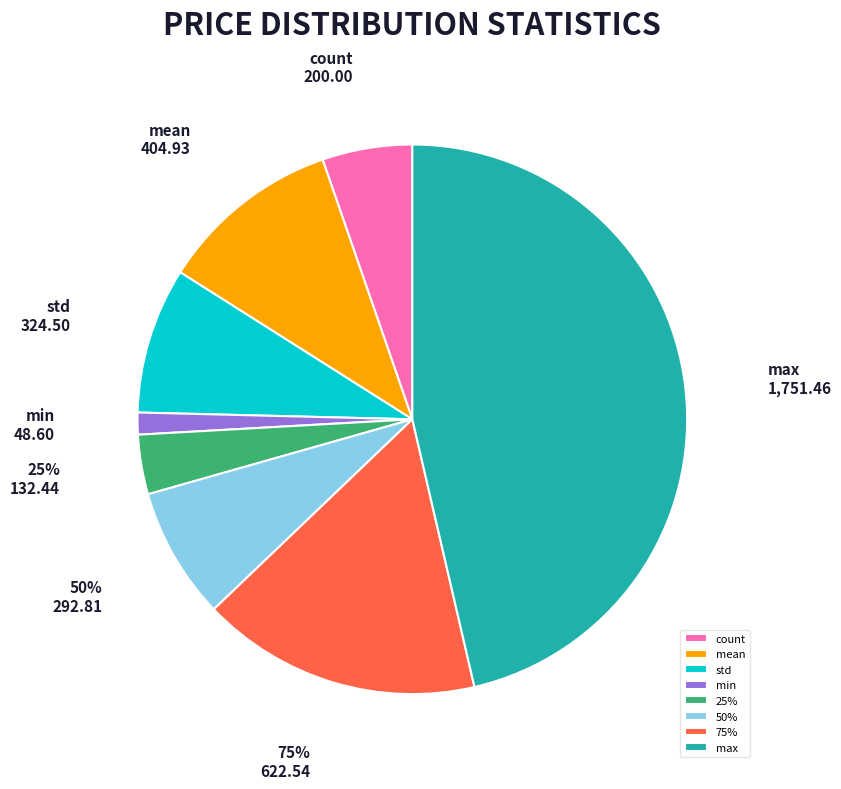

Between max and min, which is larger?

max